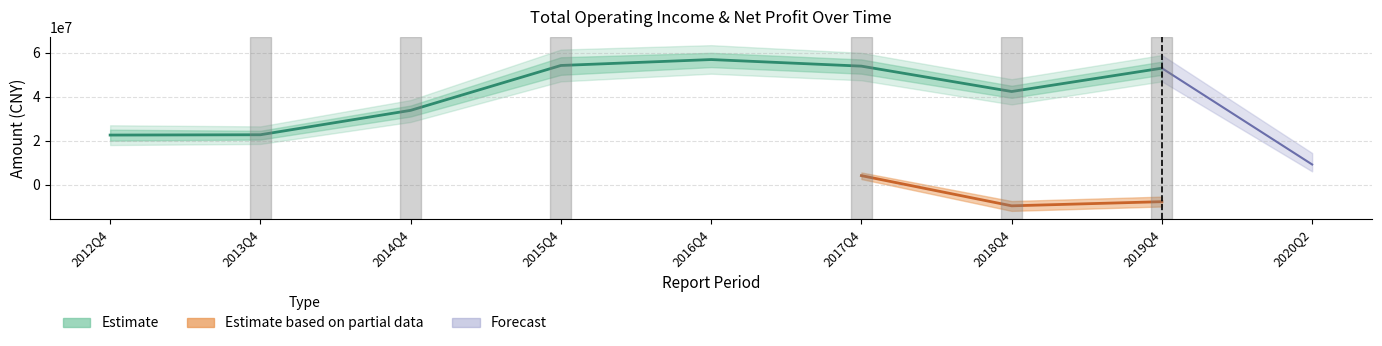

True or false: PARENT_NETPROFIT has a value of -3826704.6 at 2020Q2.

False